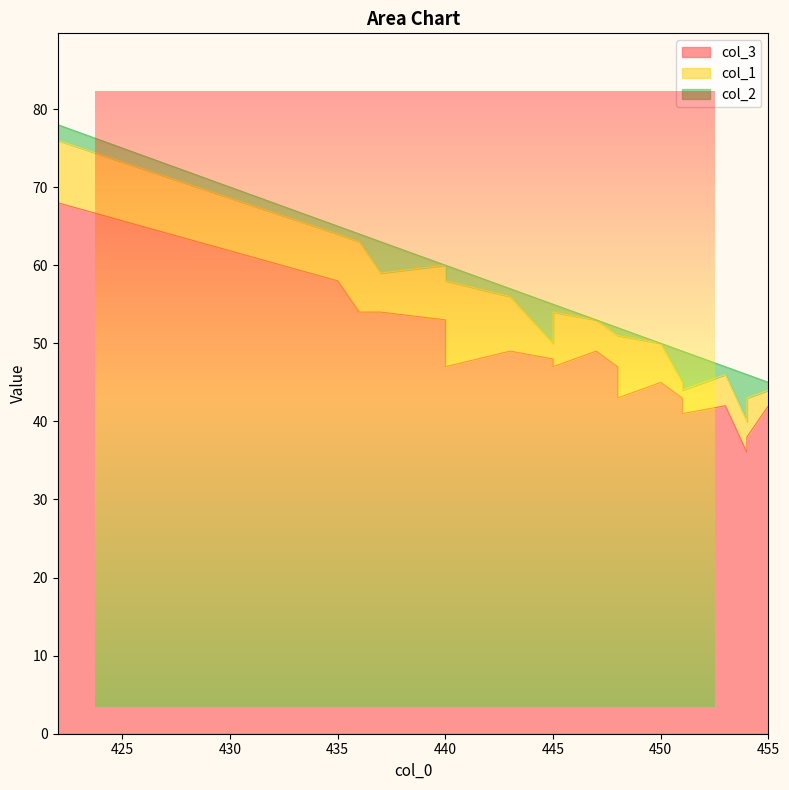

True or false: col_2 and col_3 intersect in this chart.

False